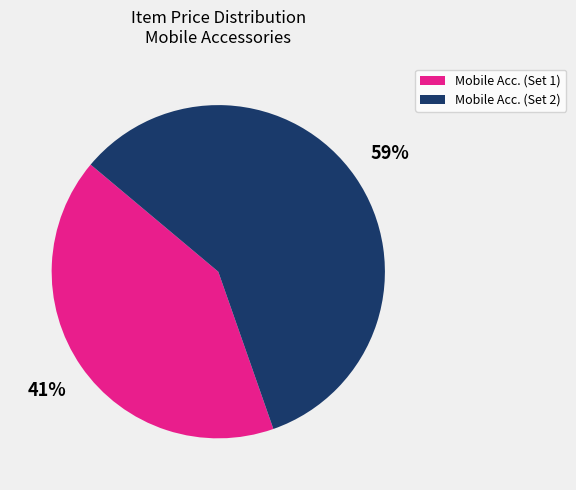

To the nearest percent, what portion does Mobile Acc. (Set 1) represent?

41%